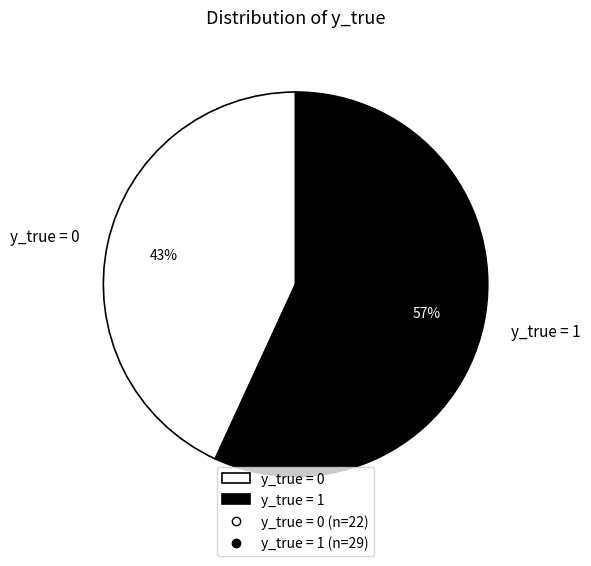

Between y_true = 0 and y_true = 1, which is larger?

y_true = 1